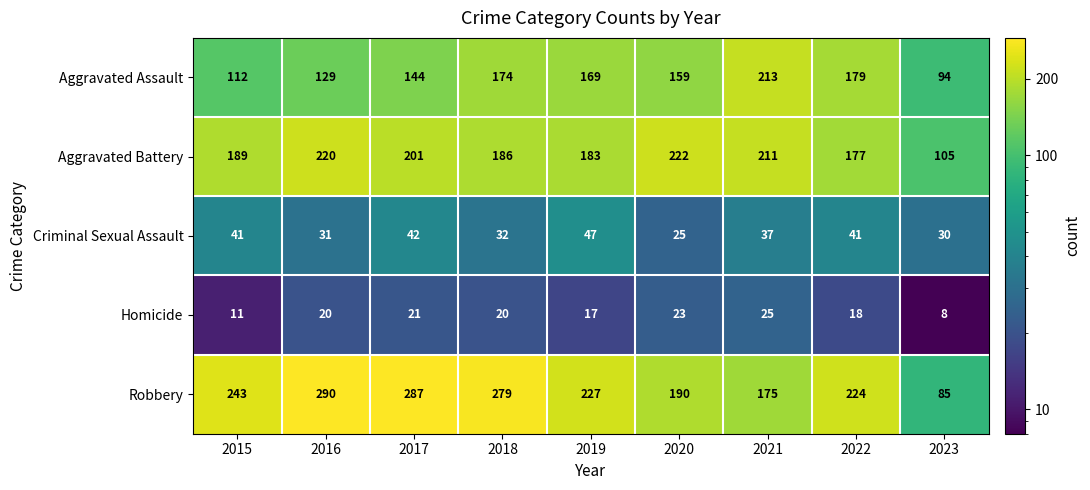

What is the smallest value displayed?

8